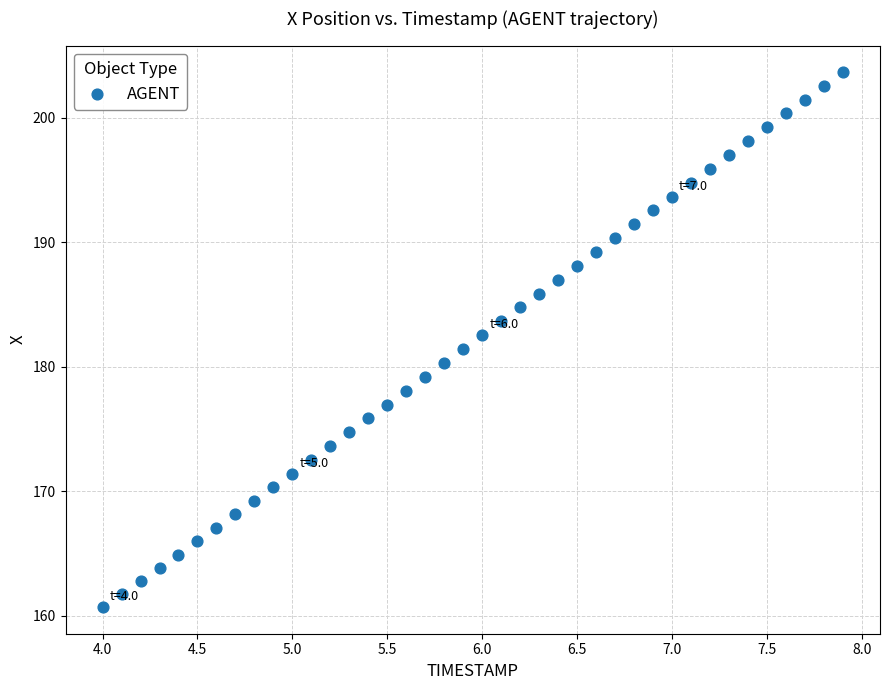

What is the range of Y values (max minus min)?

43.0